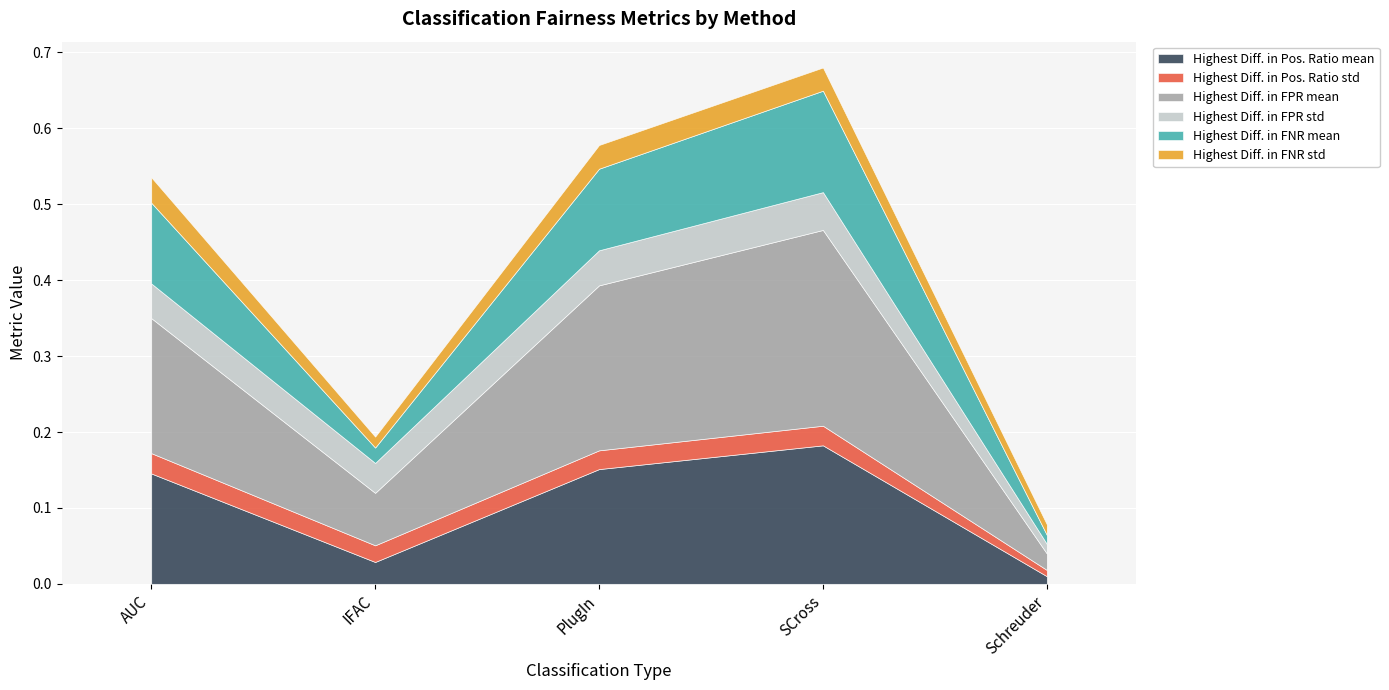

At which label does Highest Diff. in FNR mean reach its peak?

SCross